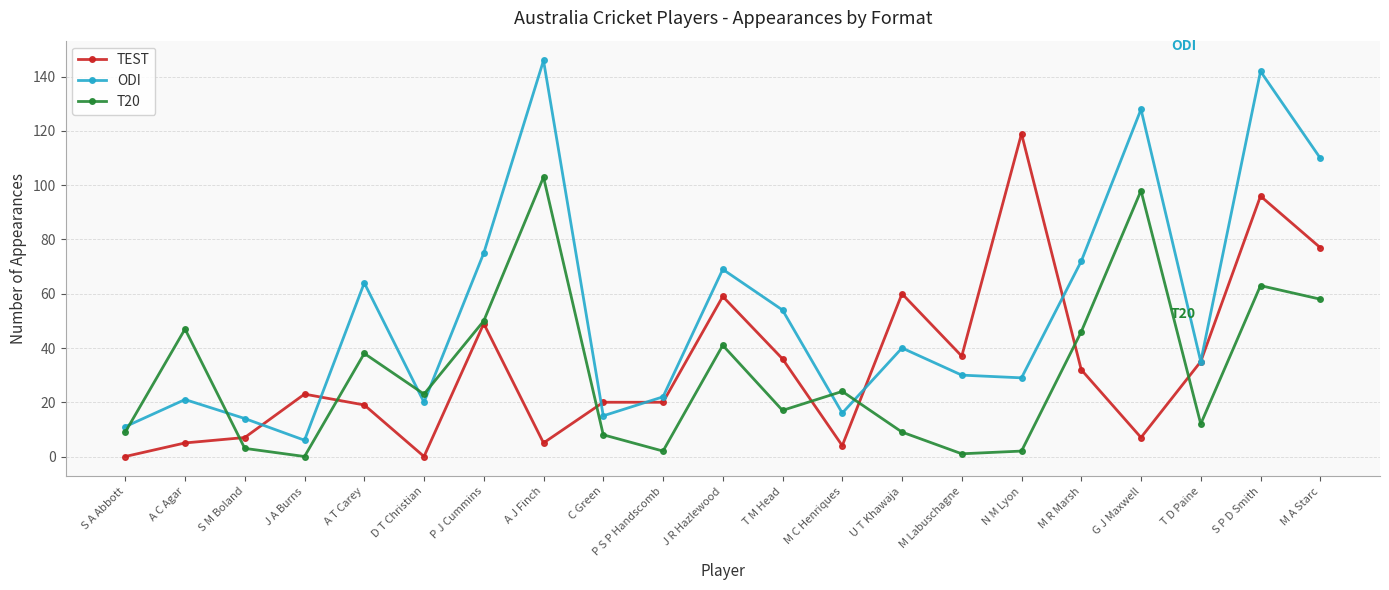

At which category does T20 reach its first local valley?

J A Burns